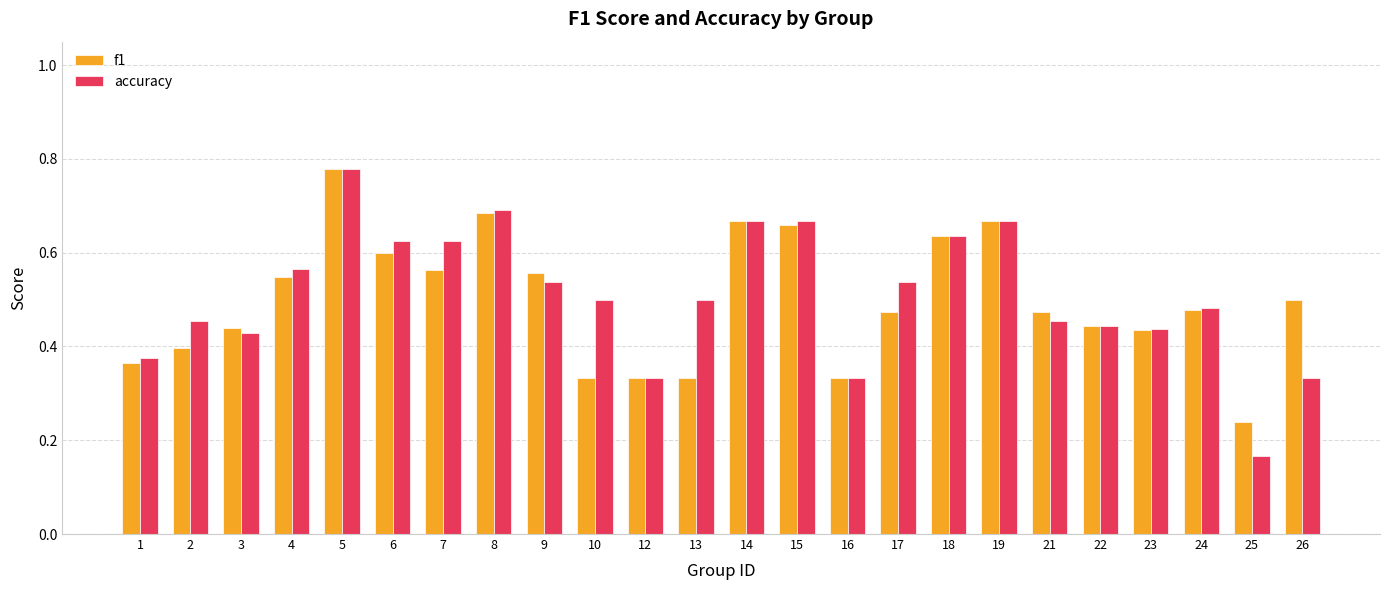

What is the sum of the f1 values at 21 and 19?

1.1